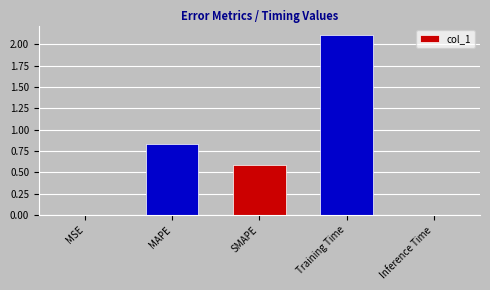

What is the greatest value displayed?

2.1